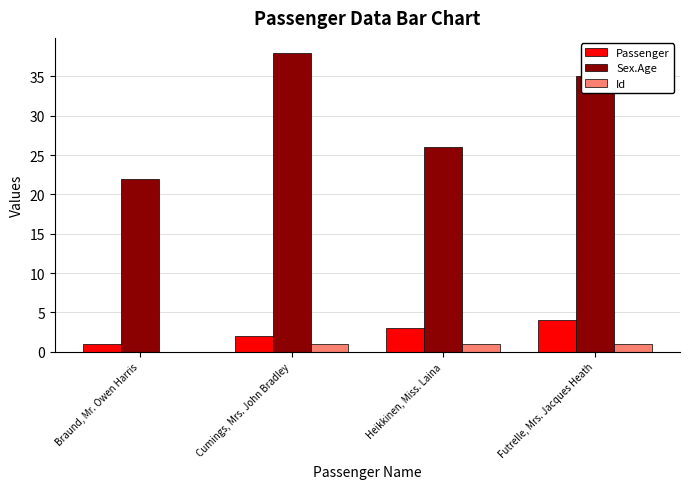

What is the sum of all Sex.Age values?

121